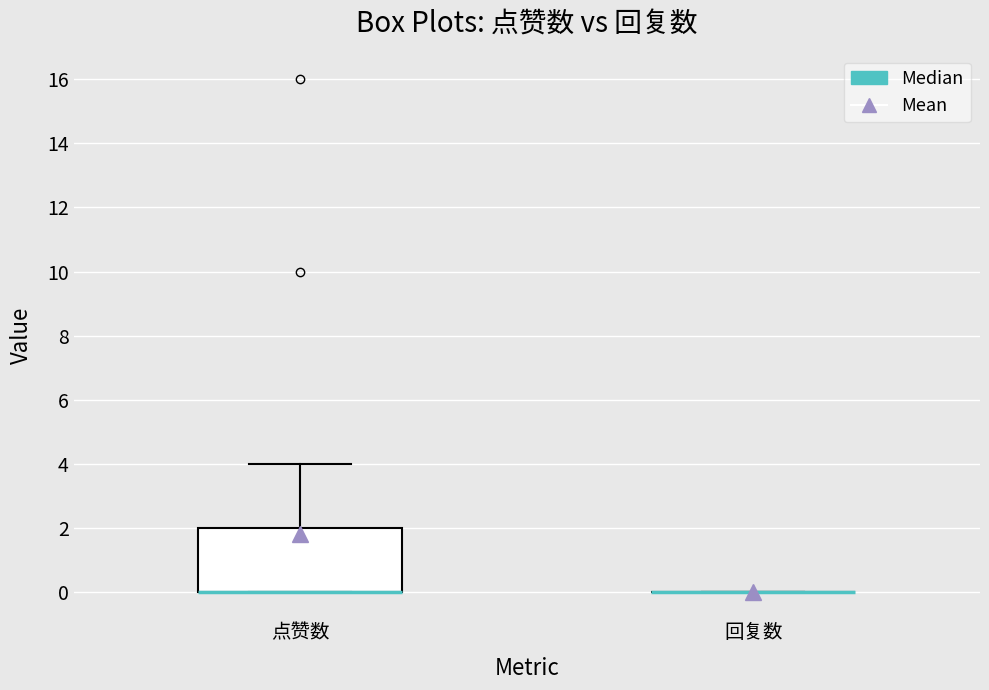

Where does the upper whisker of the box for 点赞数 end on the y-axis? The values are not printed on the chart, so give them approximately, as read against the axis.

4